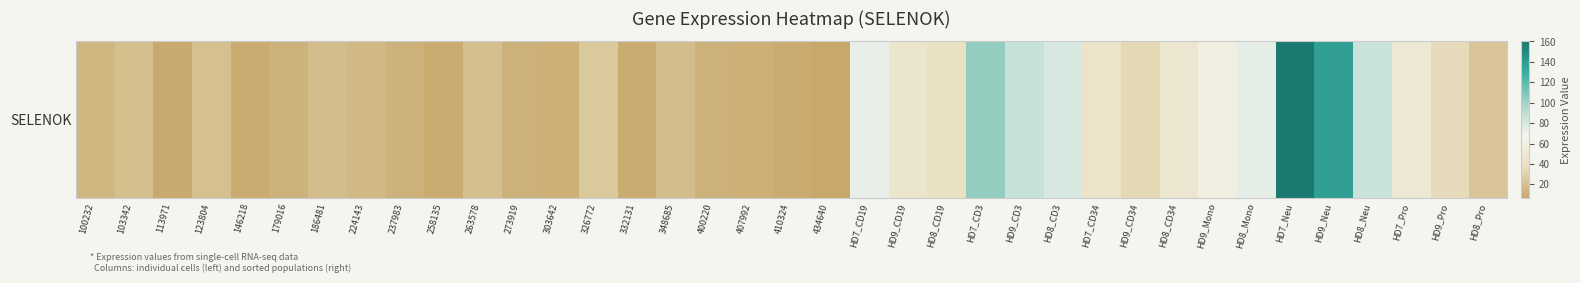

Rank the categories by value from highest to lowest.

HD7_Neu, HD9_Neu, HD7_CD3, HD9_CD3, HD8_Neu, HD8_CD3, HD8_Mono, HD7_CD19, HD9_Mono, HD7_Pro, HD8_CD34, HD9_CD19, HD7_CD34, HD8_CD19, HD9_Pro, HD9_CD34, 326772, HD8_Pro, 123804, 103342, 263578, 348685, 186481, 224143, 100232, 179016, 237983, 273919, 400220, 407992, 303642, 146218, 332131, 258135, 410324, 113971, 434640